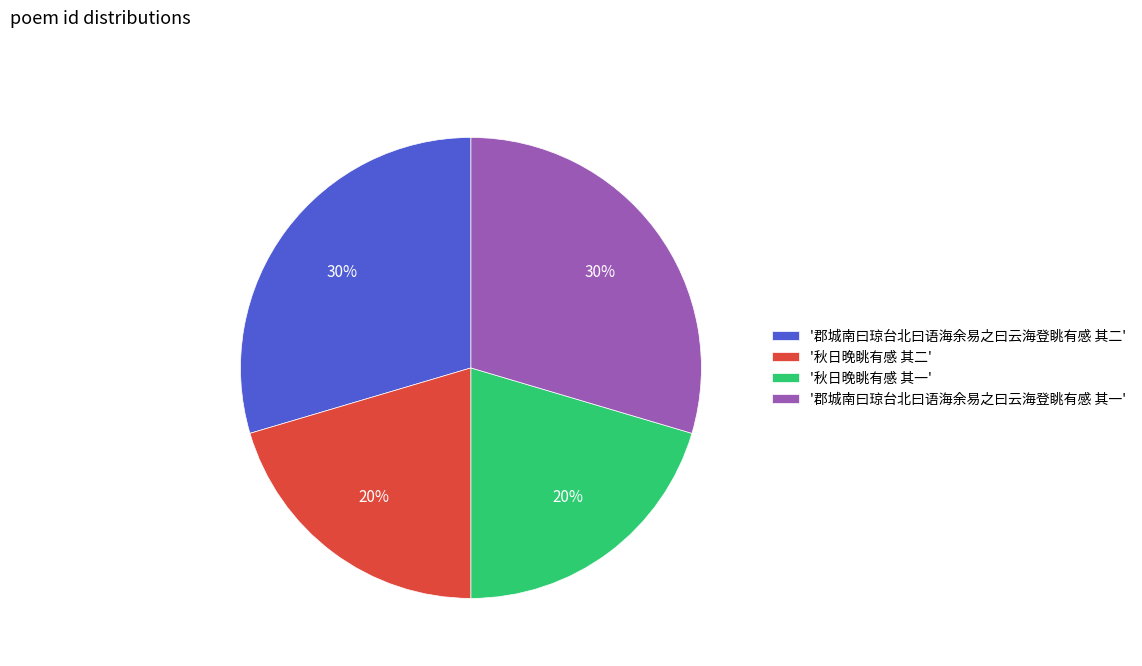

To the nearest percent, what portion does '秋日晚眺有感 其二' represent?

20%